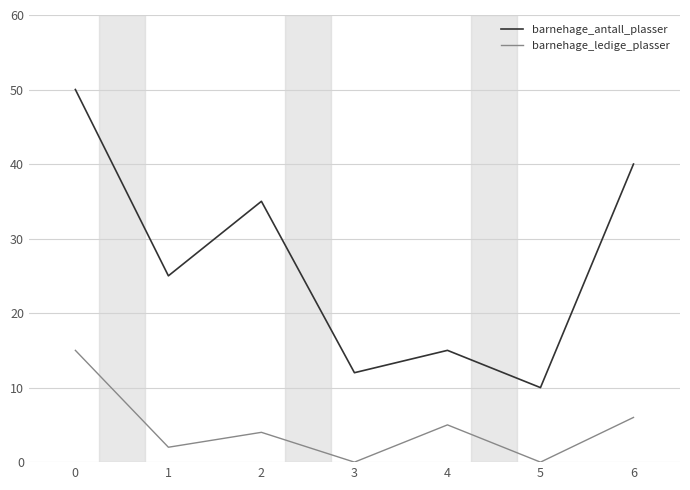

Does the chart display data point markers on the line(s)?

No